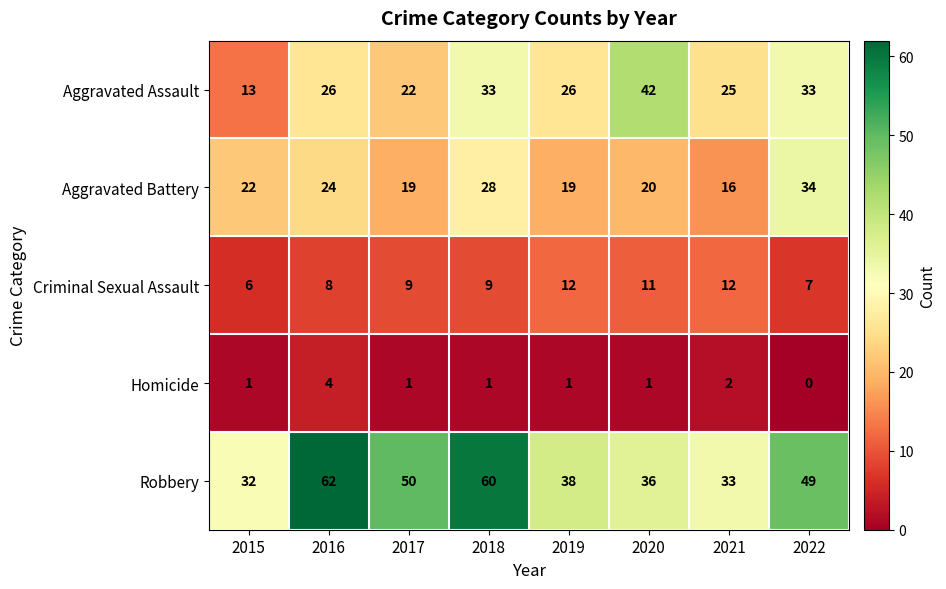

Which series has the largest total across all categories?

Robbery